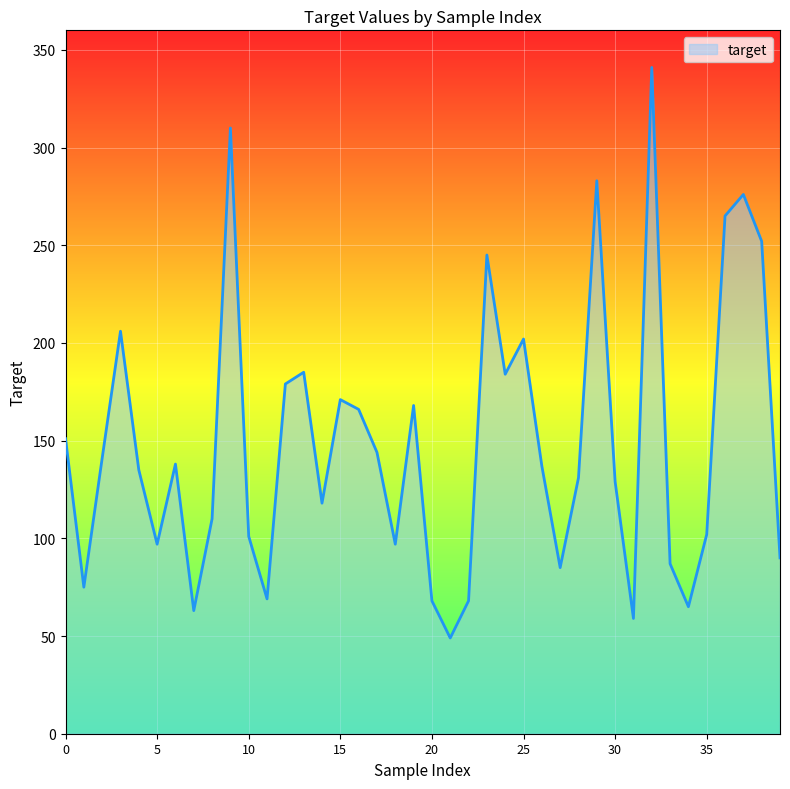

What is the greatest value displayed?

341